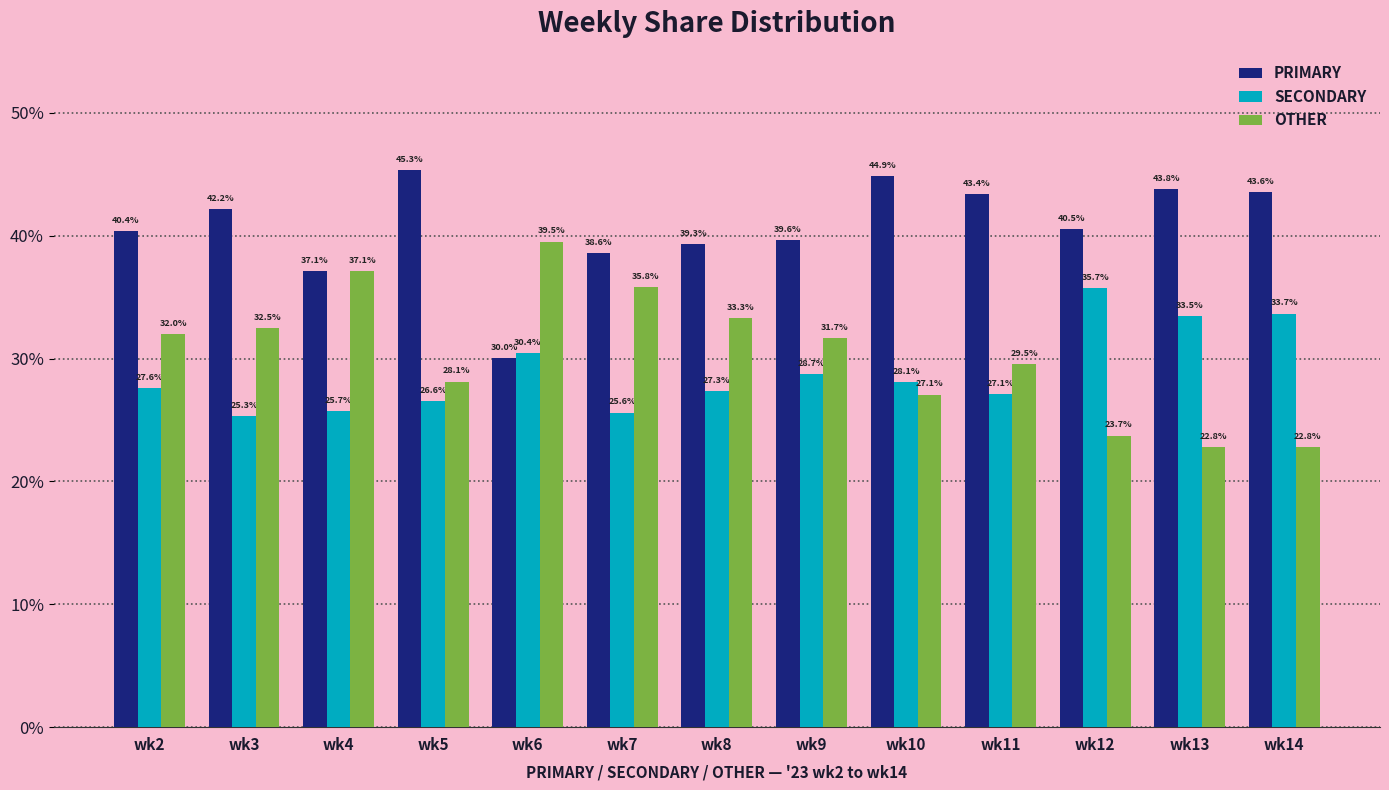

True or false: OTHER has a value of 28.1 at wk5.

True